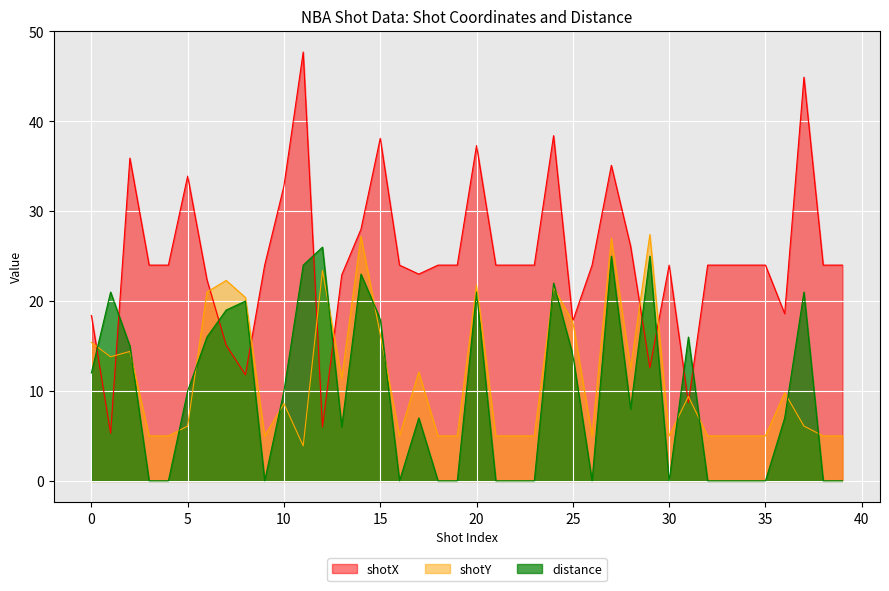

True or false: shotY has more than 2 interior local peaks.

True